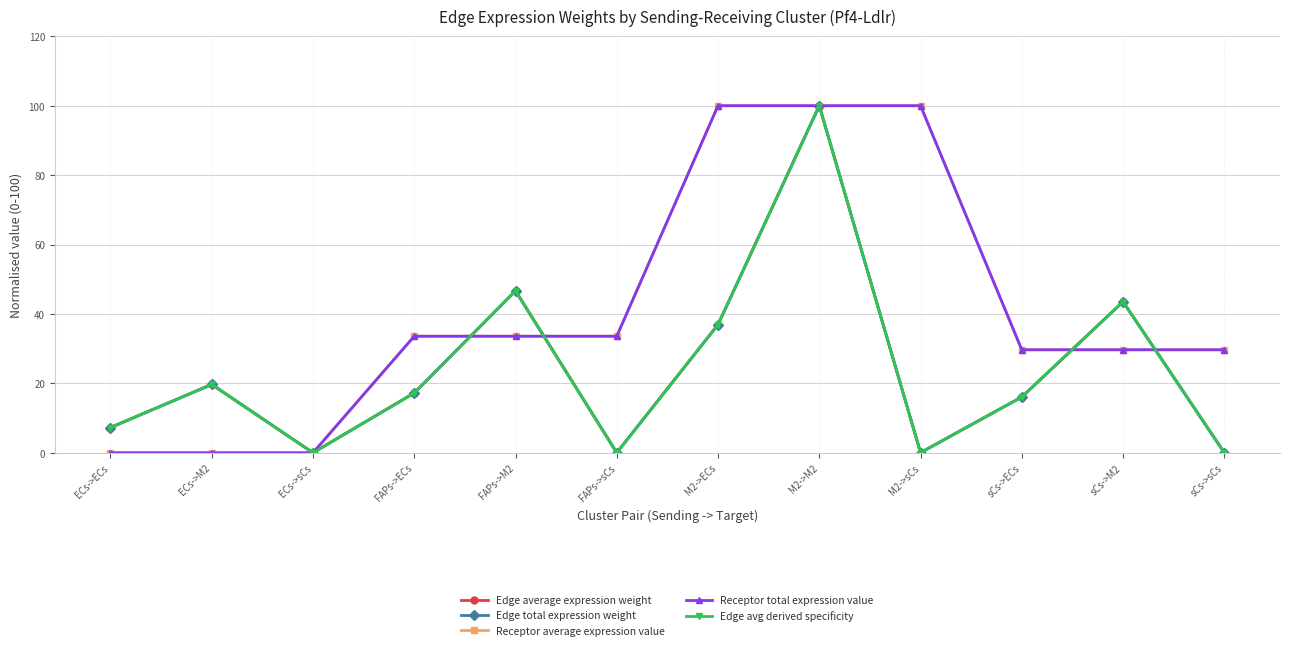

Is this an area chart (filled region under the line)?

No